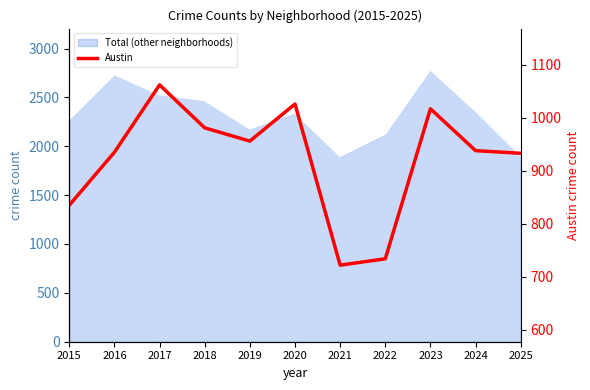

Is it true that the value at 2019 is 956?

True